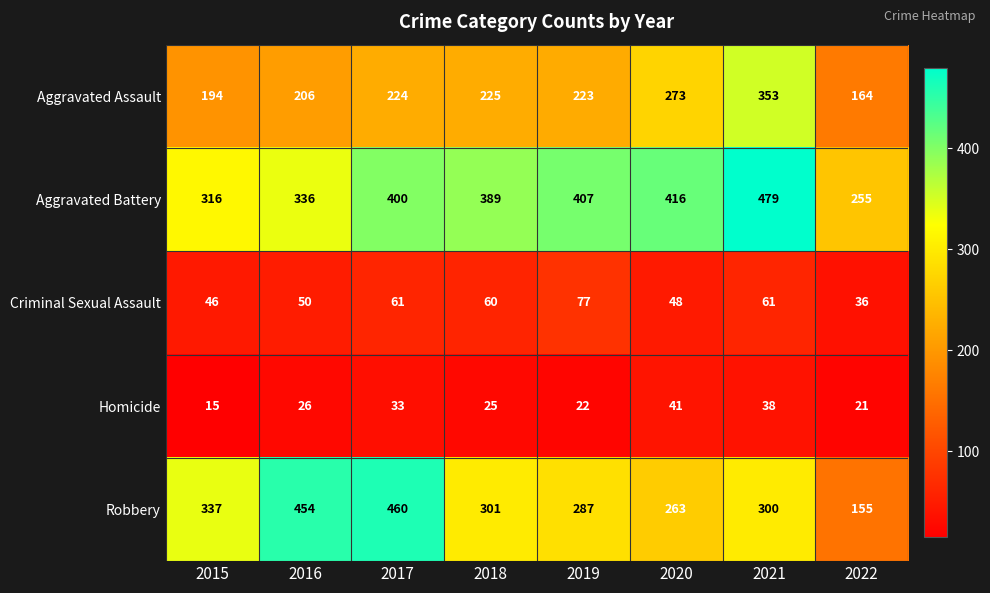

How many categories are shown in the chart?

8